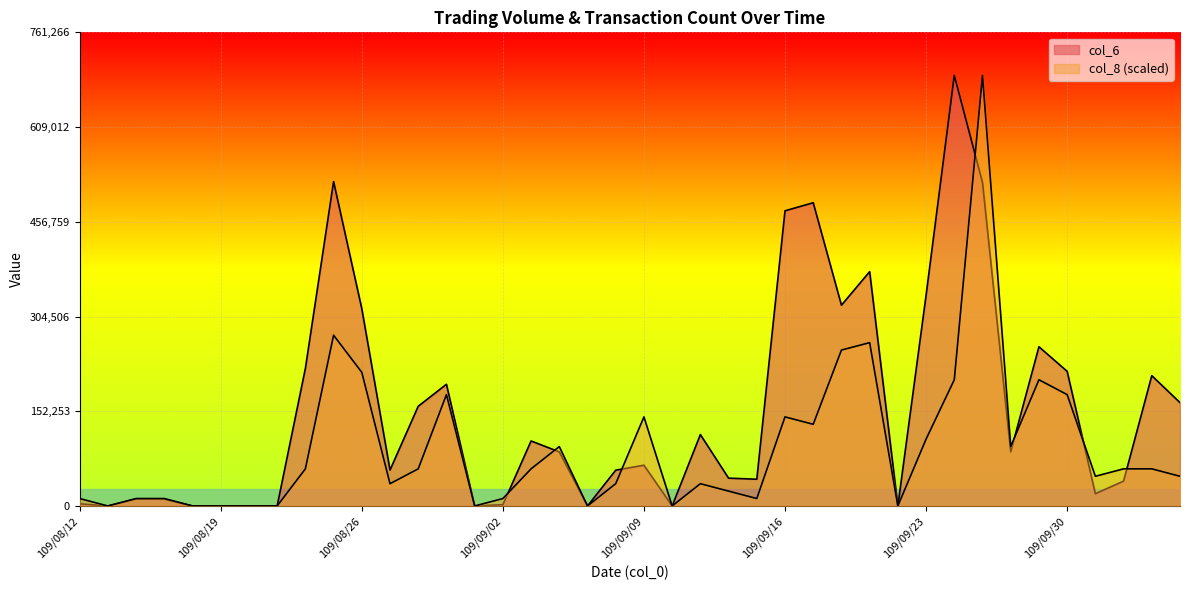

The value of col_8 at 109/09/16 is 143184.8. True or false?

True